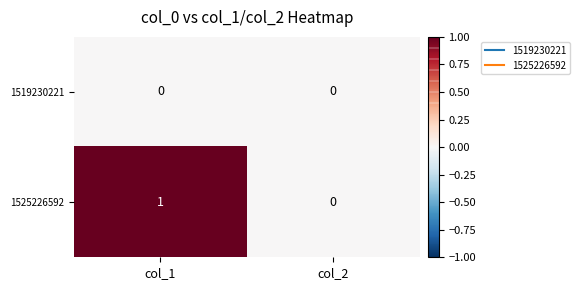

Rank the series by their average value, from highest to lowest.

1525226592, 1519230221